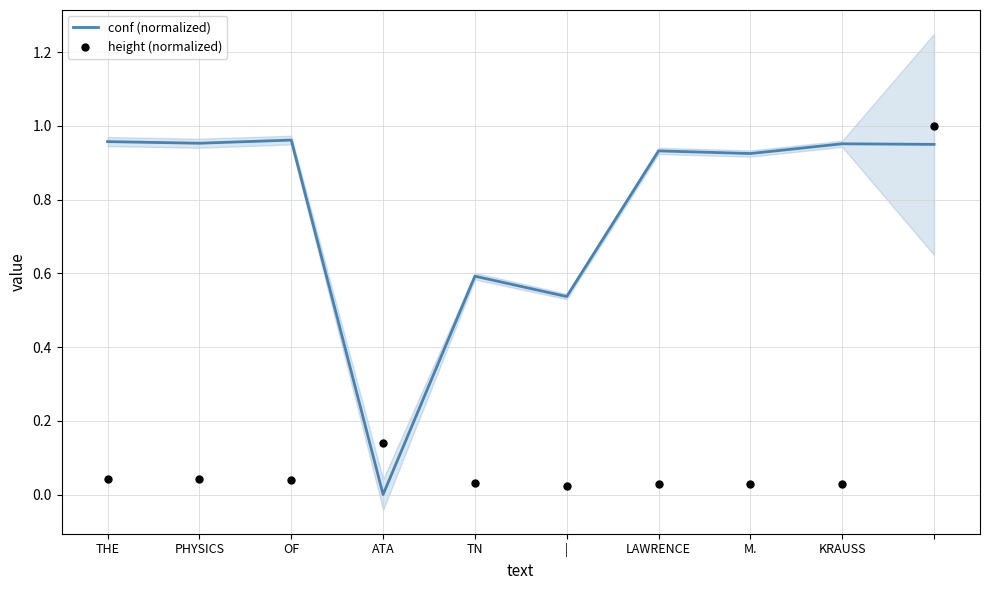

What is the total value across all series at KRAUSS?

1.0